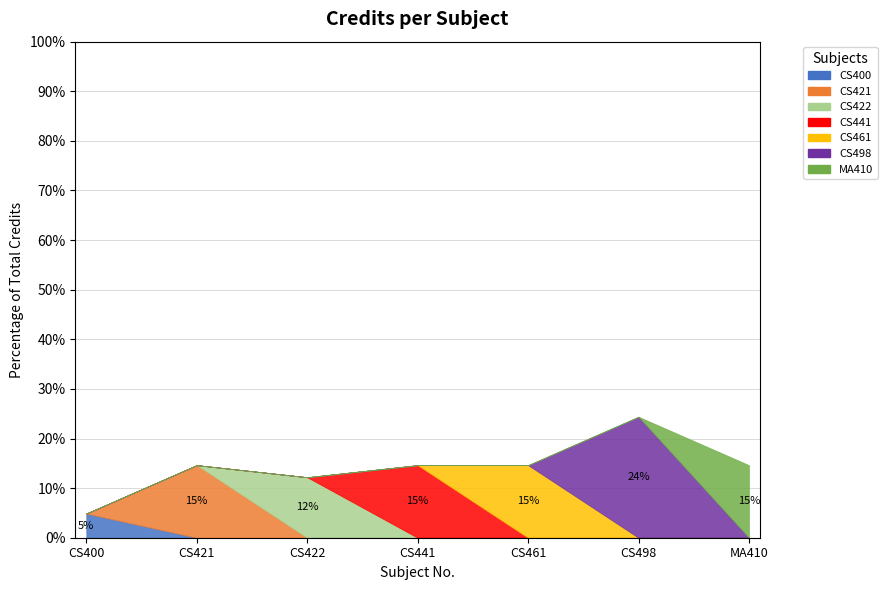

What is the label of the 4th point from the left?

CS441